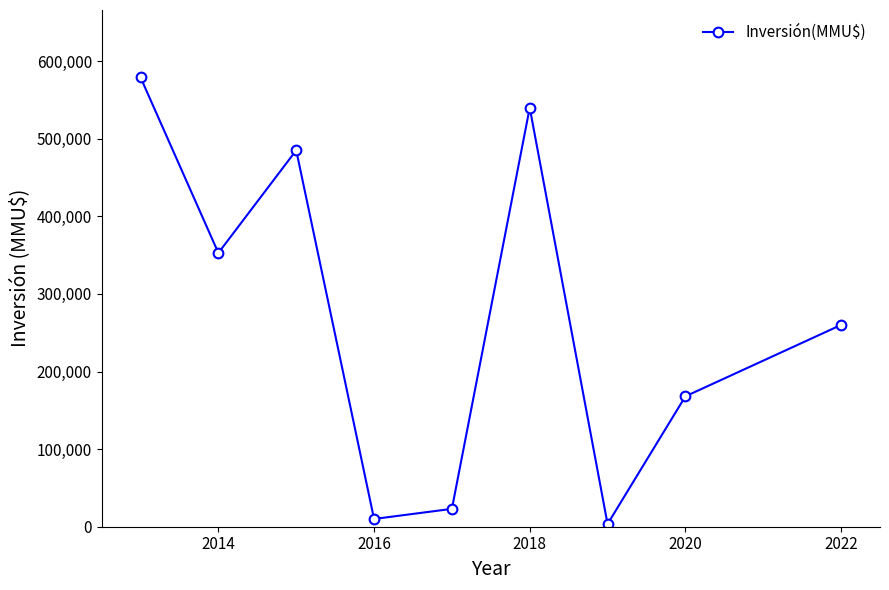

What is the average value?

269019